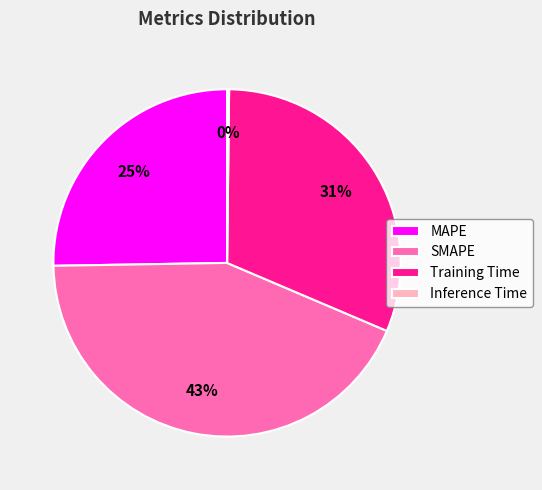

The Training Time slice represents 31% of the pie. True or false?

True